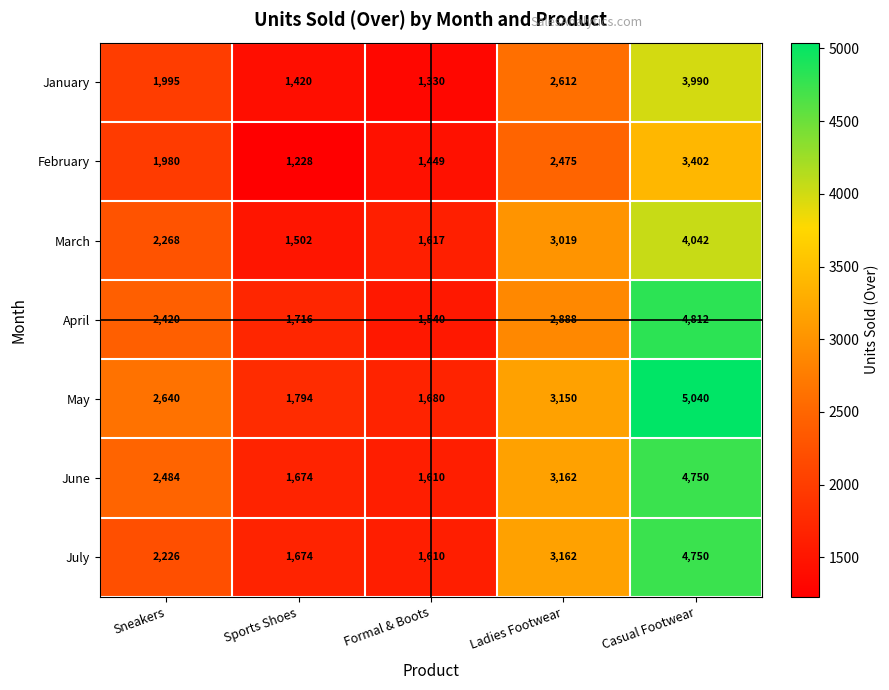

Which series has the largest total across all categories?

May